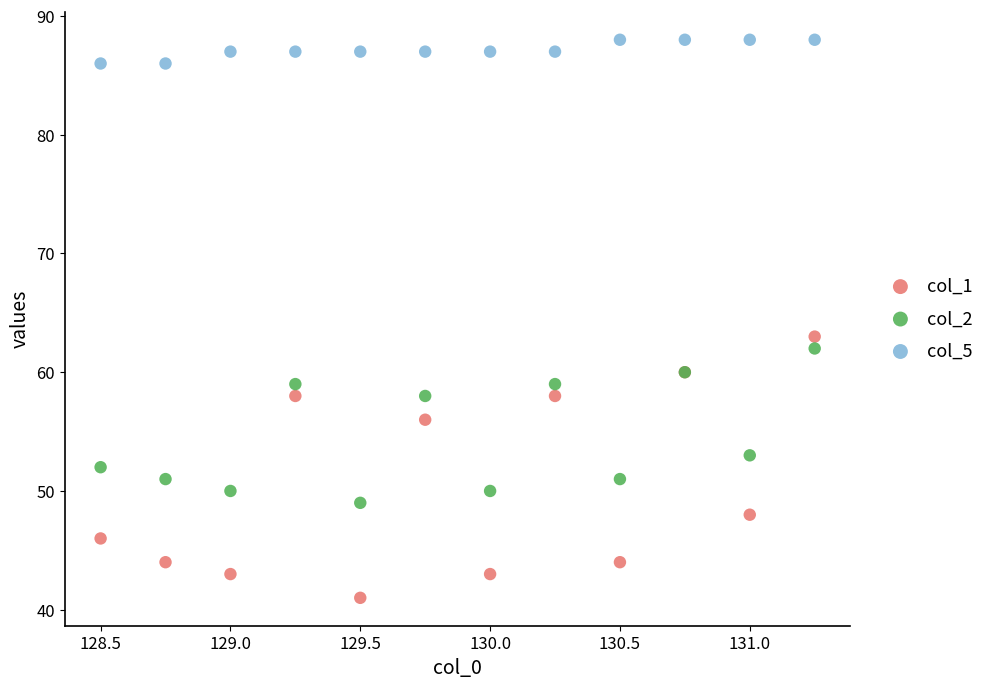

In the col_2 series, what Y value is closest to 55?

53